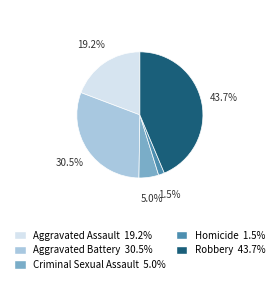

To the nearest percent, what is the difference between the Criminal Sexual Assault and Aggravated Assault slice percentages?

14%